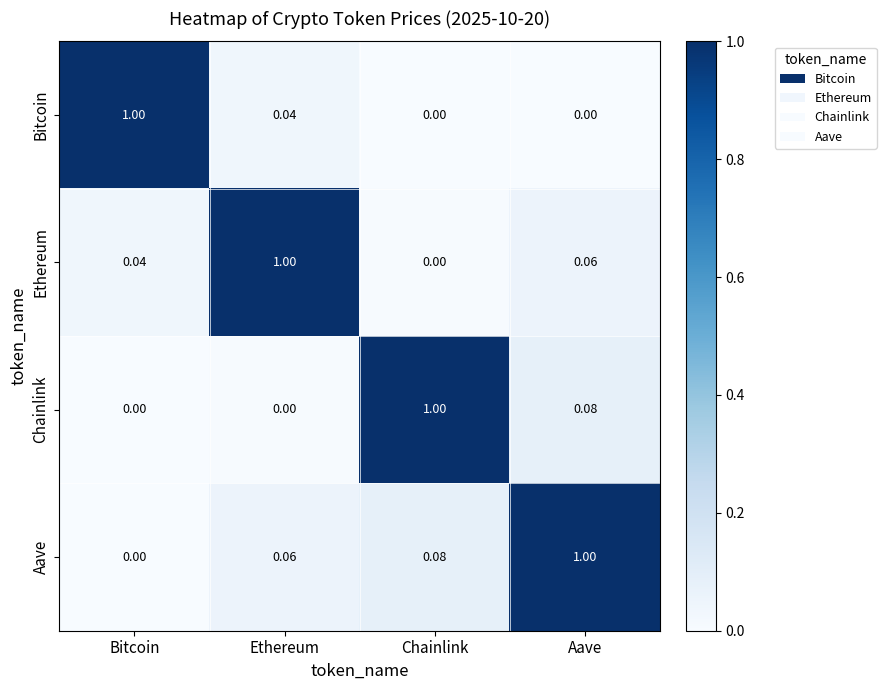

Rank the series at Ethereum from lowest to highest value.

Chainlink, Bitcoin, Aave, Ethereum